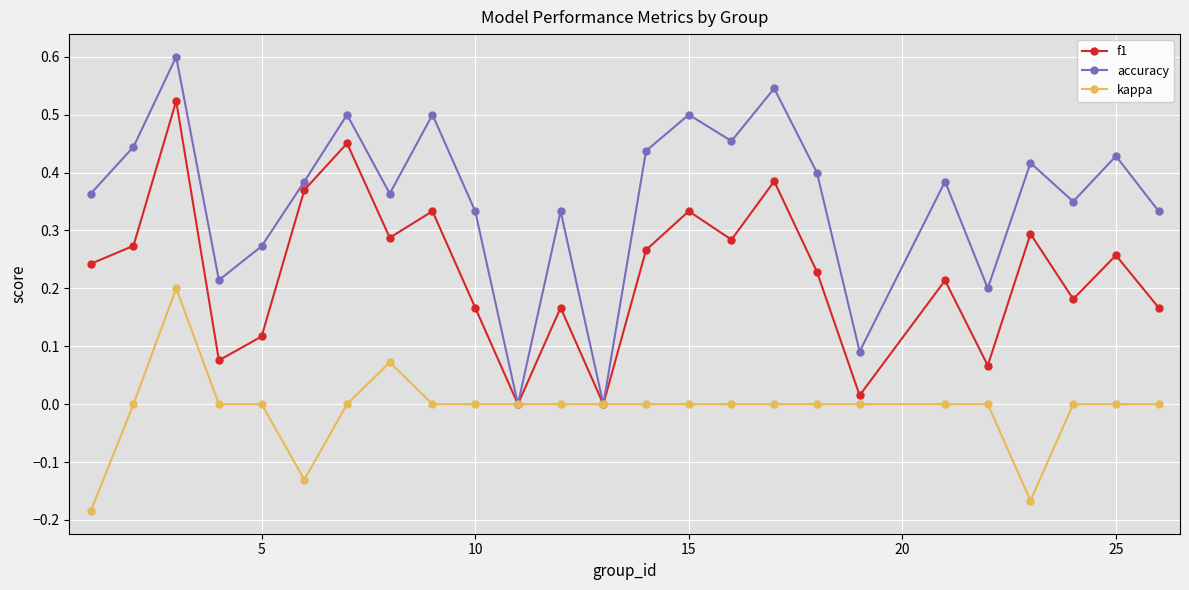

What is the greatest value displayed?

0.6